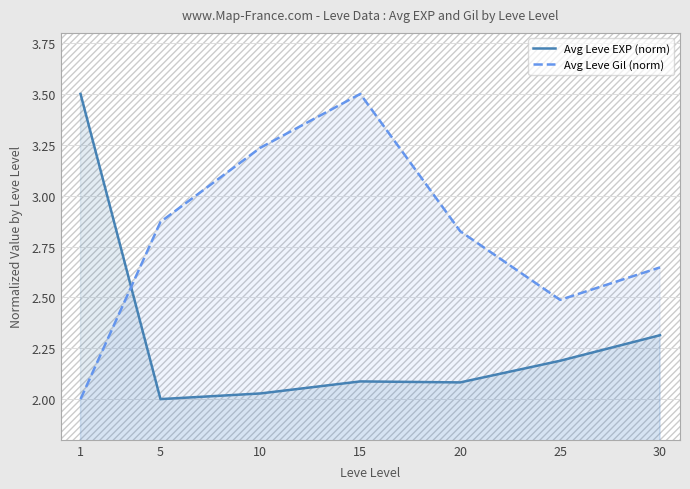

How many interior local peaks does the Avg Leve Gil (norm) series have?

1